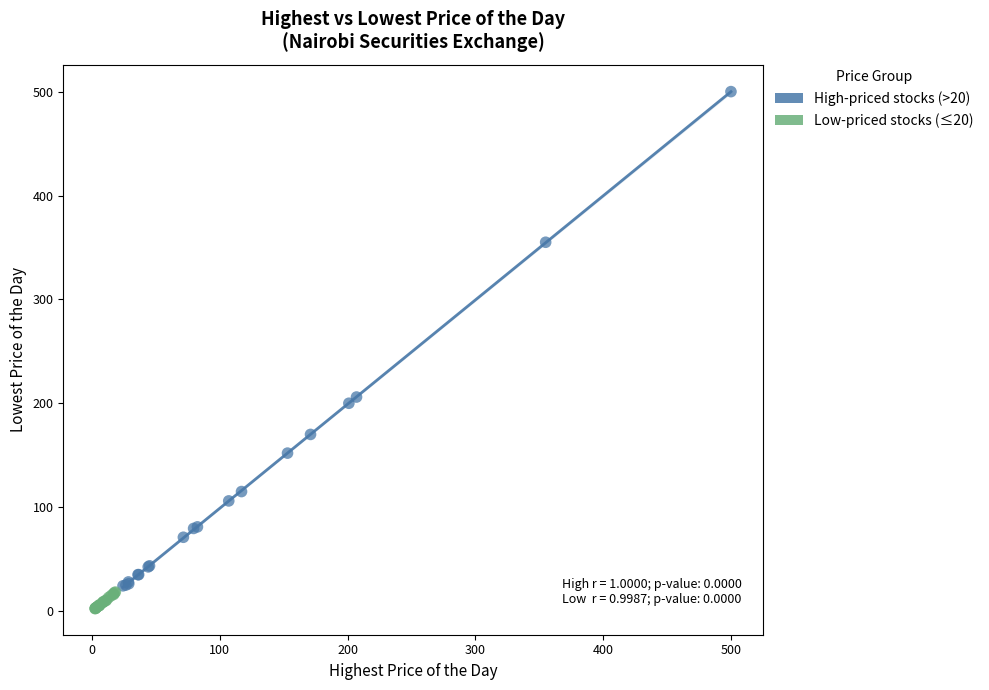

Which series contains the lowest Y value?

Low-priced stocks (≤20)